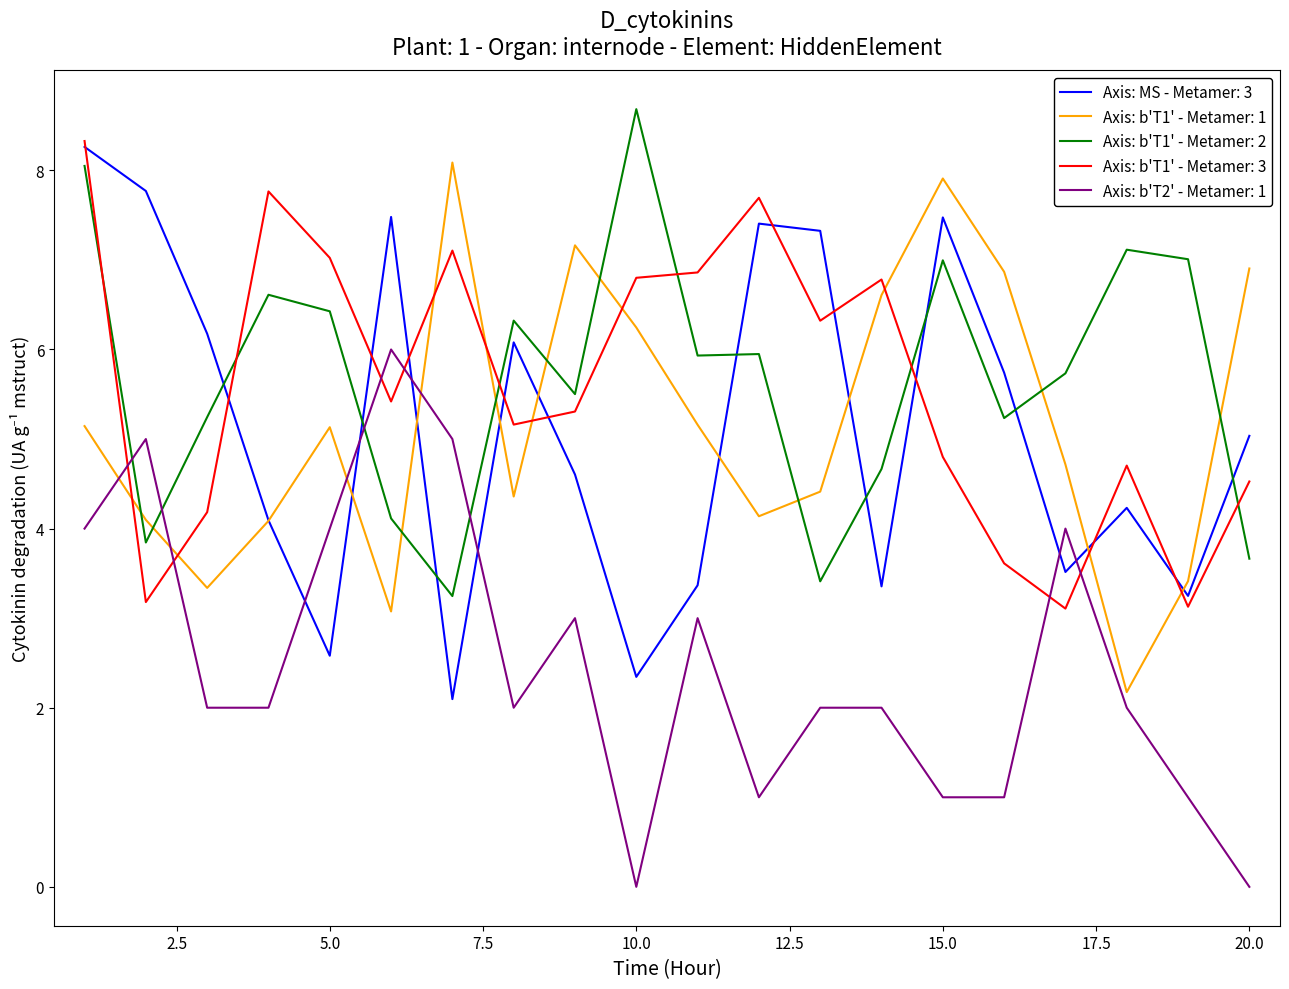

What is the highest value of the Axis: MS - Metamer: 3 series?

8.3